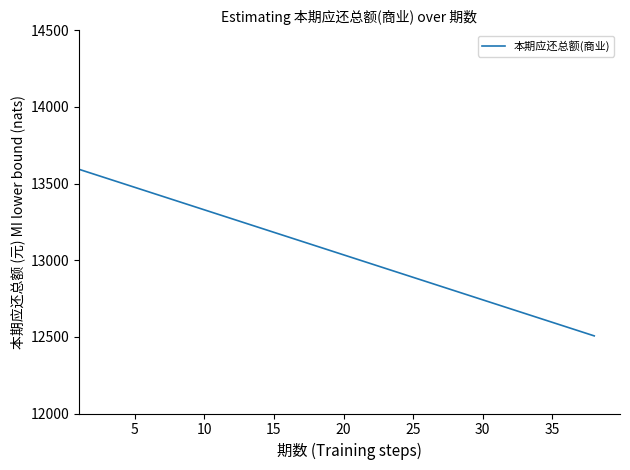

What is the greatest value displayed?

13593.6